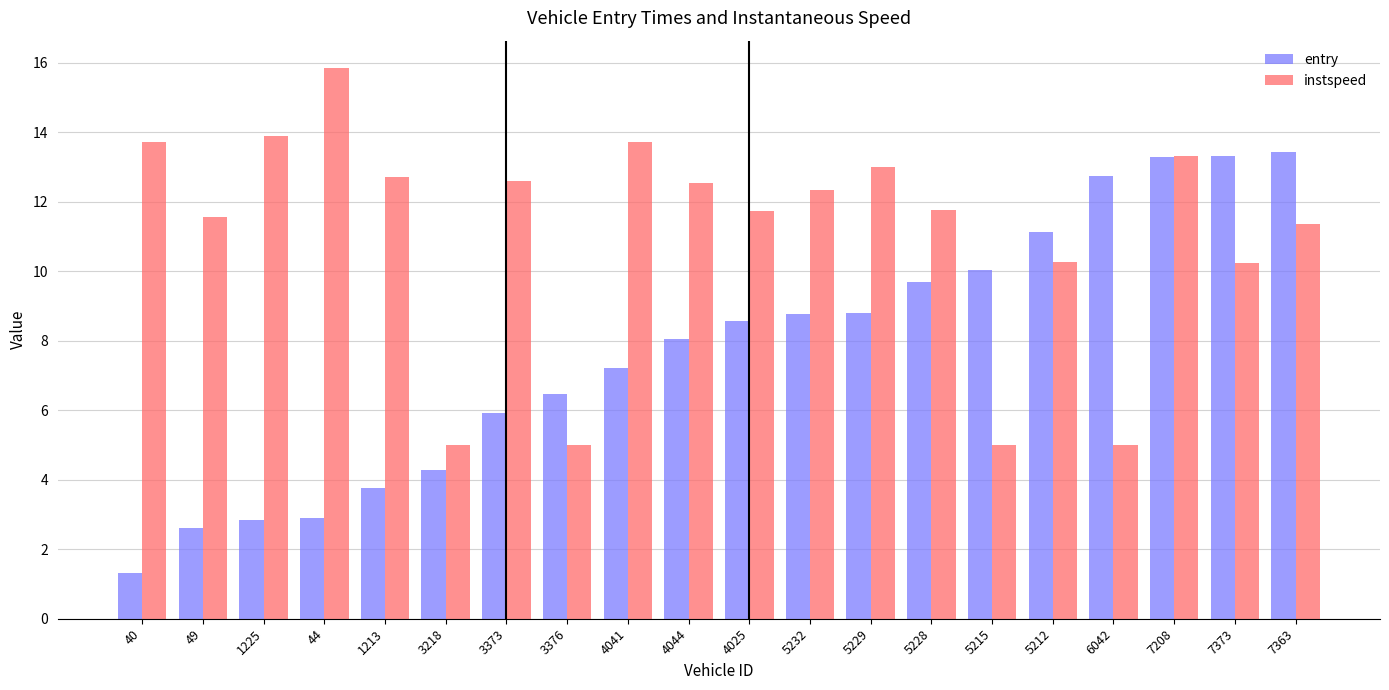

What is the difference between the maximum and second lowest values in the entry series?

10.8